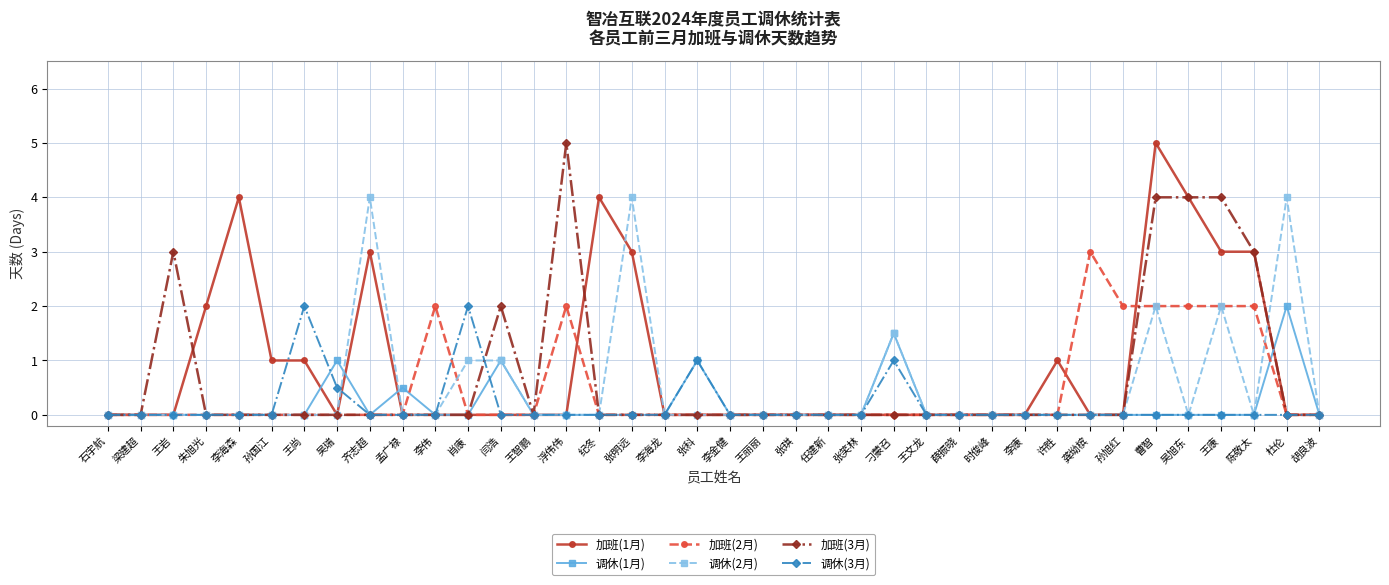

What is the difference between the second highest and second lowest values in the 调休(3月) series?

2.0